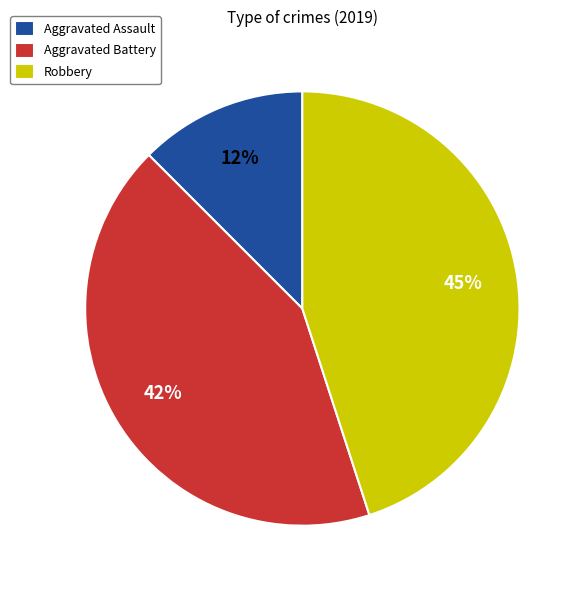

What percentage is the Robbery slice, to the nearest percent?

45%